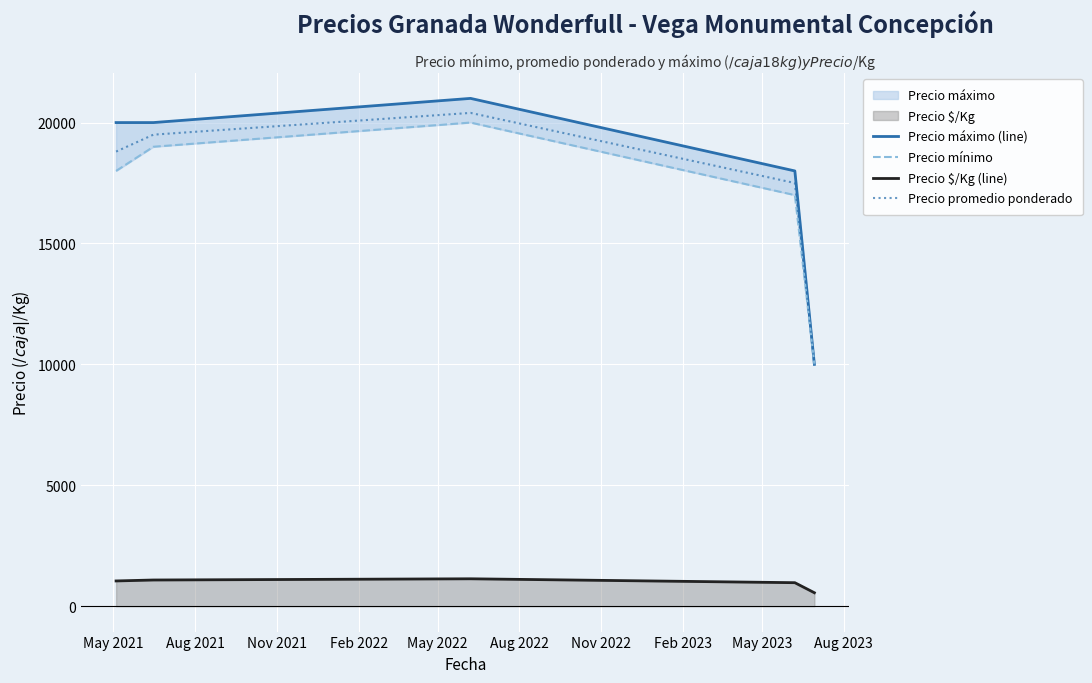

True or false: Precio promedio ponderado and Precio $/Kg (line) cross at least once.

False